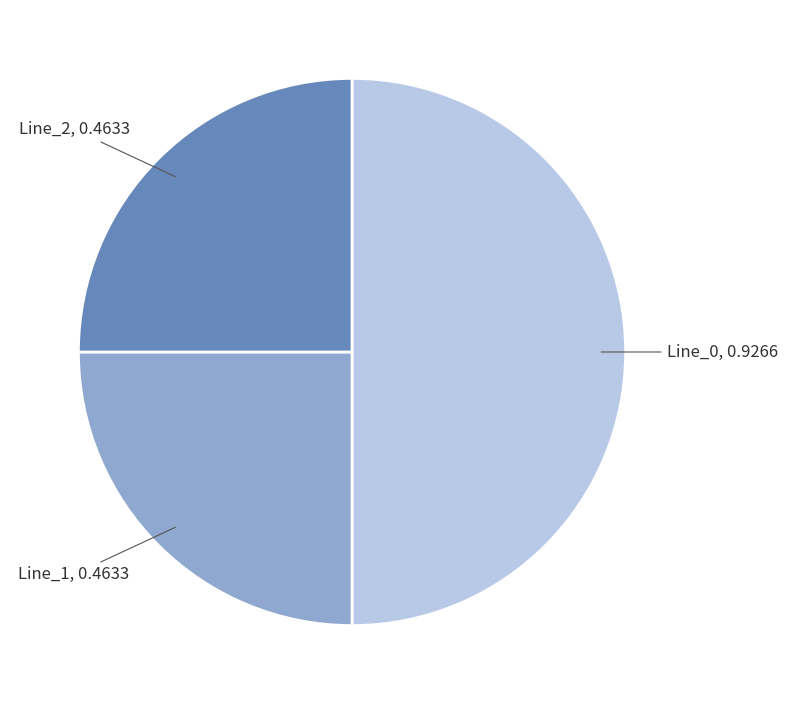

Which category accounts for the majority?

Line_0